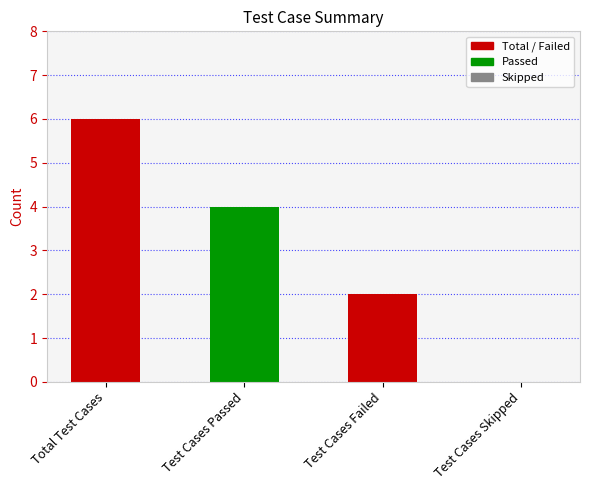

What is the change in value from Total Test Cases to Test Cases Passed?

-2